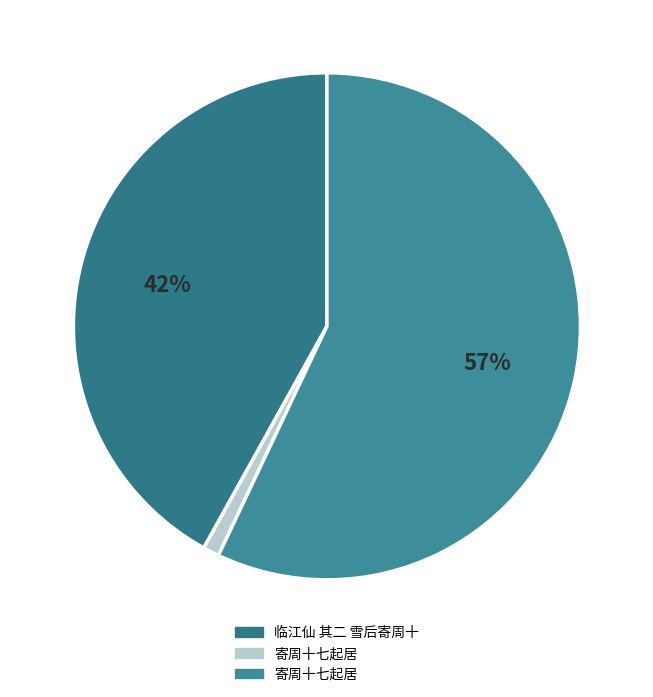

How many slices are in this pie chart?

3